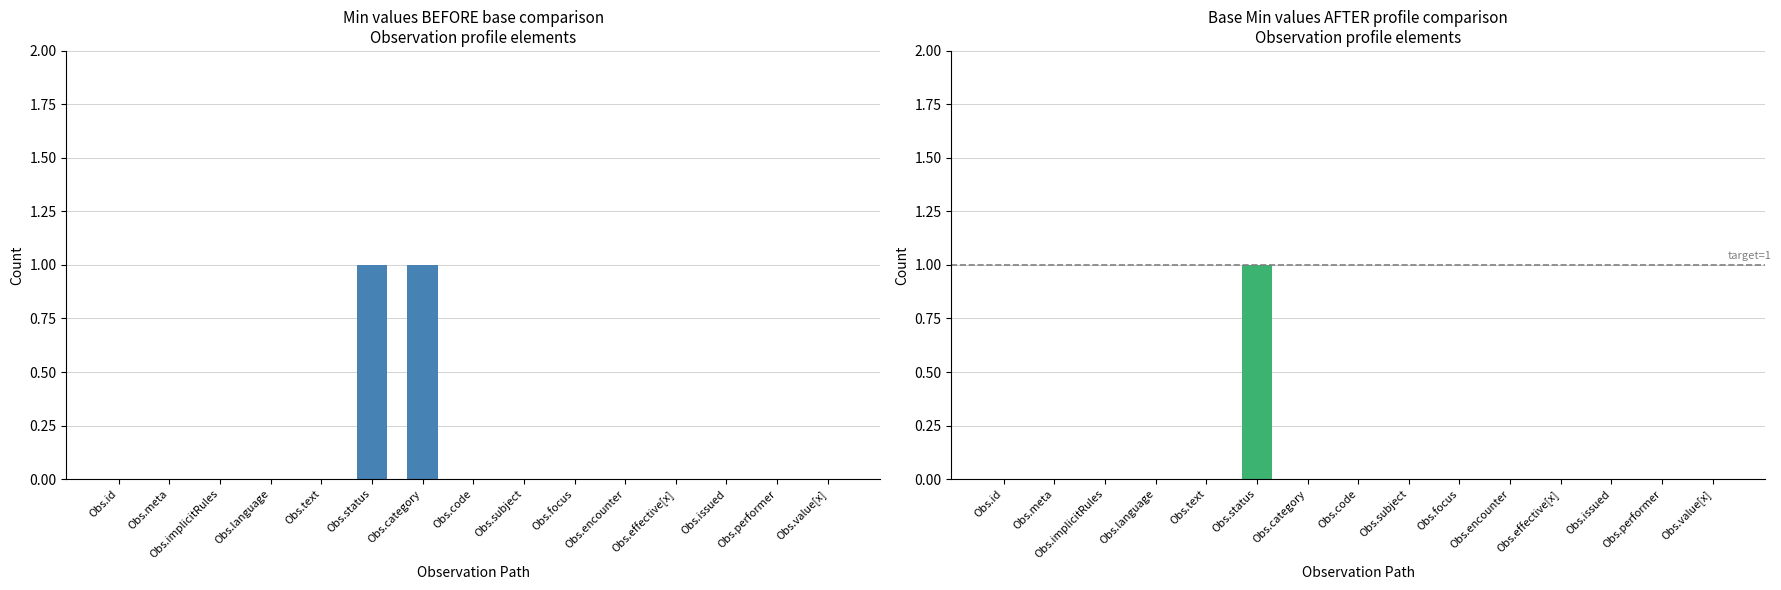

Reading left to right, what are all the values shown in this chart?

Min: 0	0	0	0	0	1	1	0	0	0	0	0	0	0	0
Base Min: 0	0	0	0	0	1	0	0	0	0	0	0	0	0	0